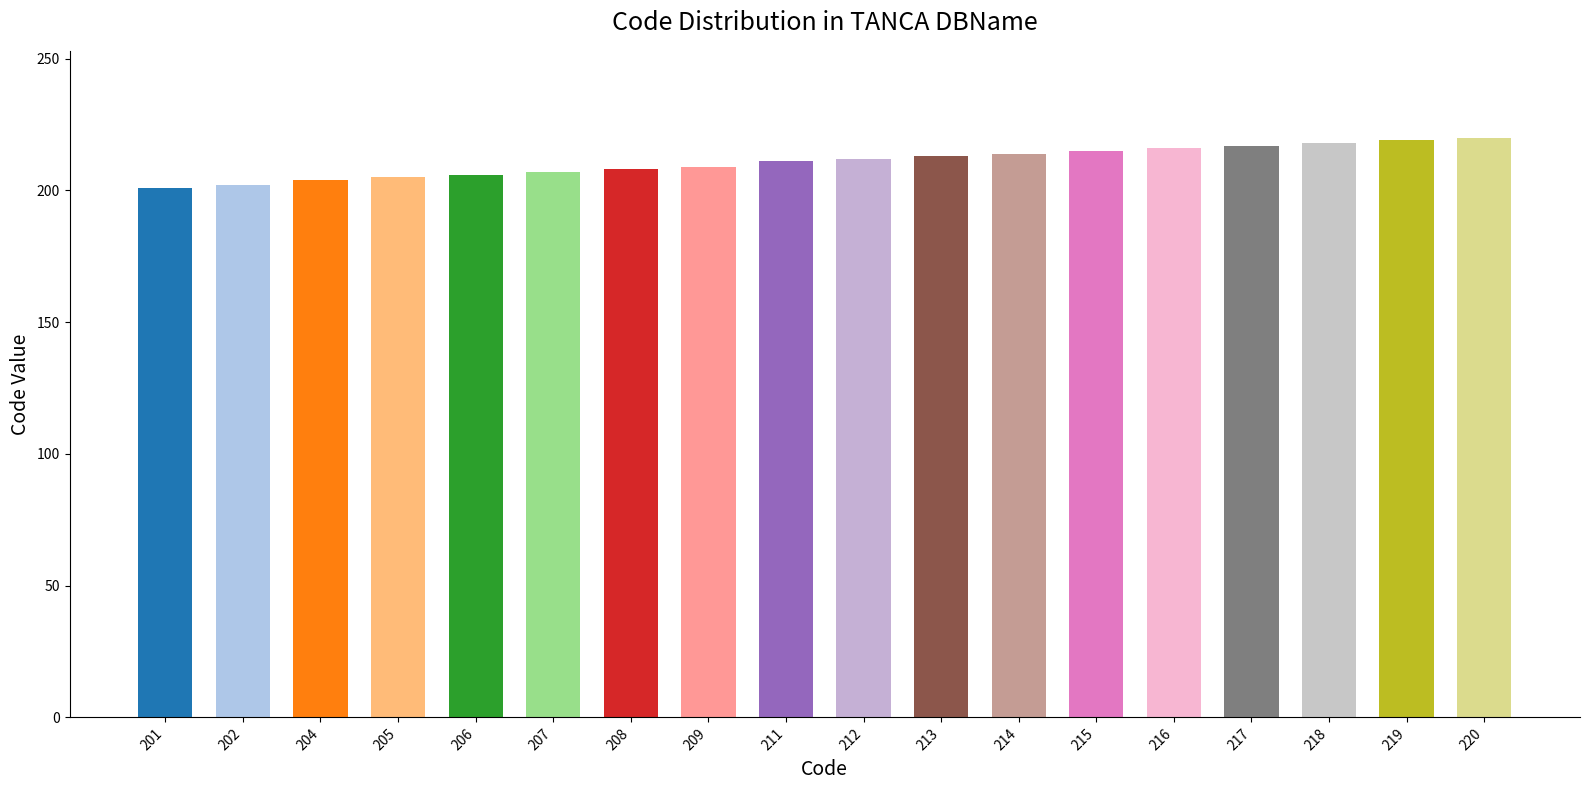

What is the difference between the maximum and second lowest values?

18